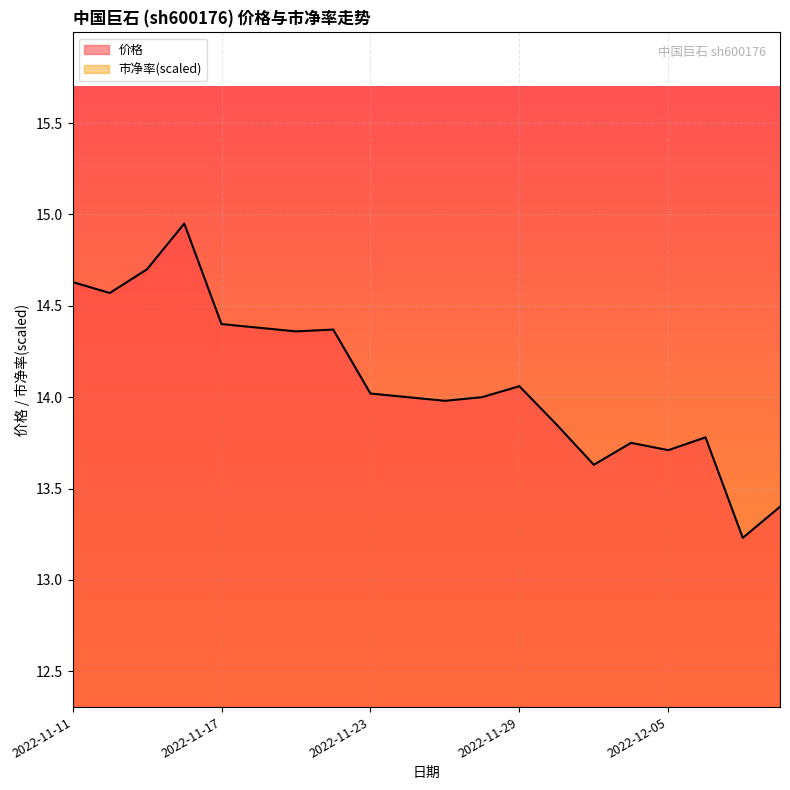

True or false: 价格 has a value of 5.6 at 2022-11-25.

False